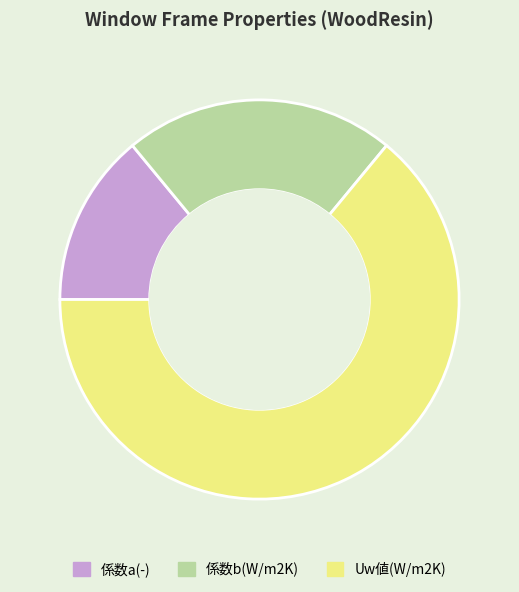

Is the sum of 係数b(W/m2K) and 係数a(-) greater than half?

No